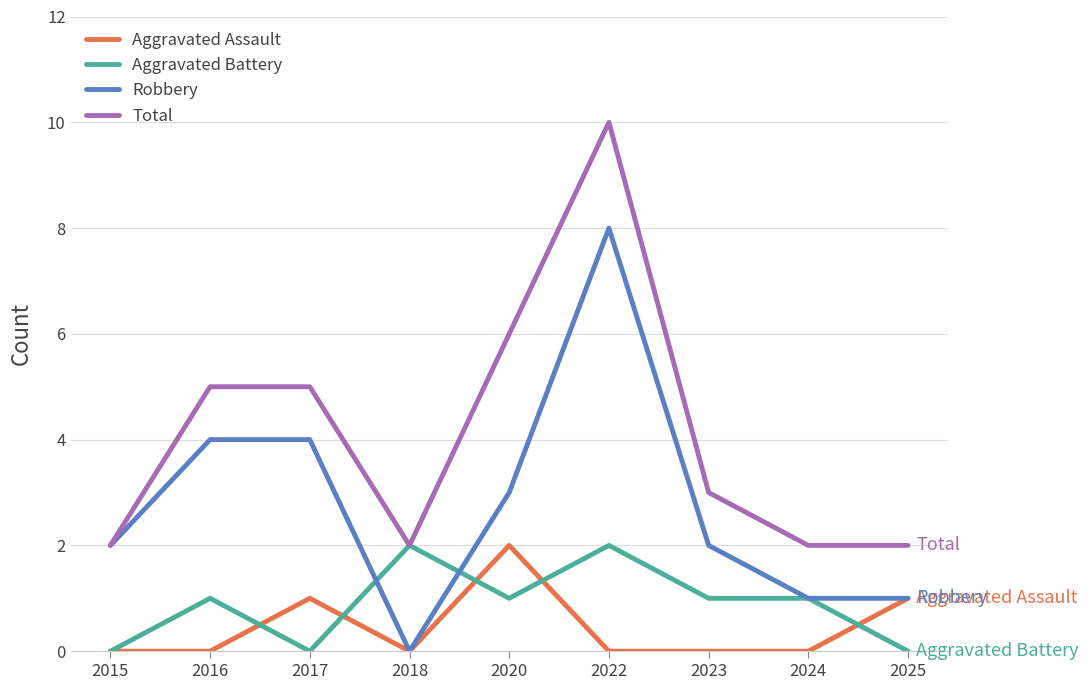

What is the total value across all series at 2020?

12